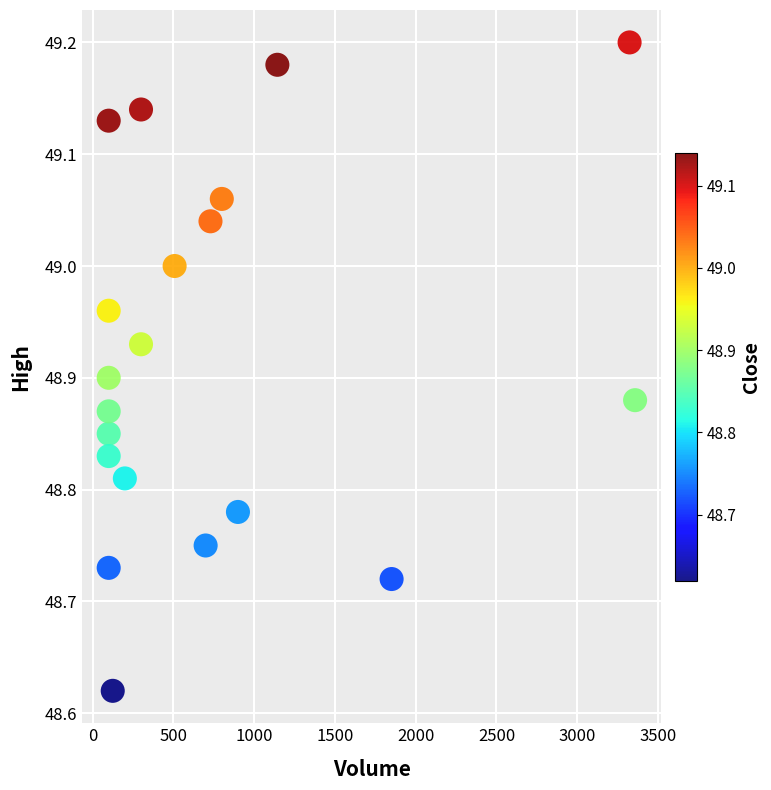

What is the range of Y values (max minus min)?

0.6